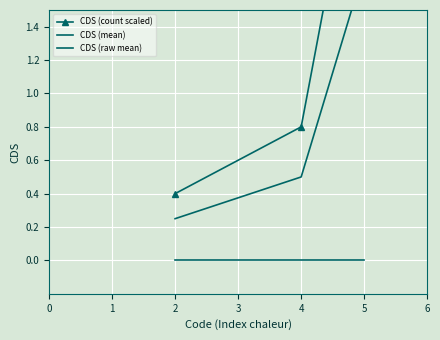

What are all the series names shown in the legend?

CDS (count scaled), CDS (mean), CDS (raw mean)